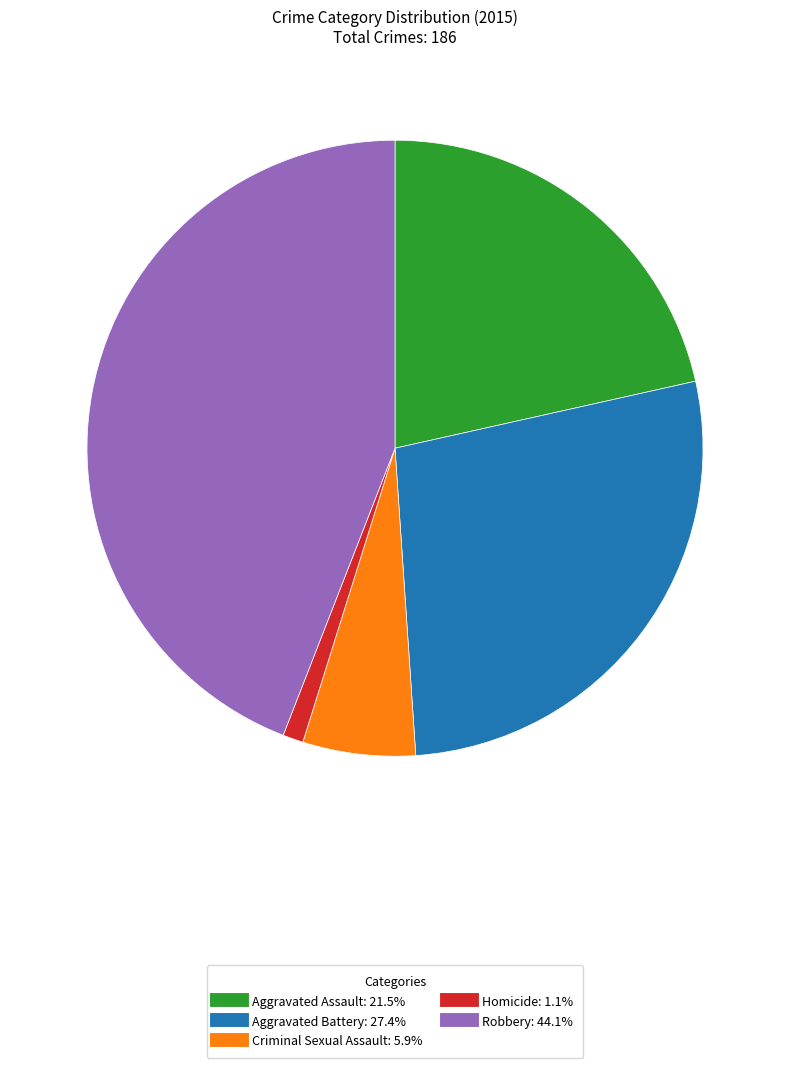

Rank the categories by value from lowest to highest.

Homicide, Criminal Sexual Assault, Aggravated Assault, Aggravated Battery, Robbery